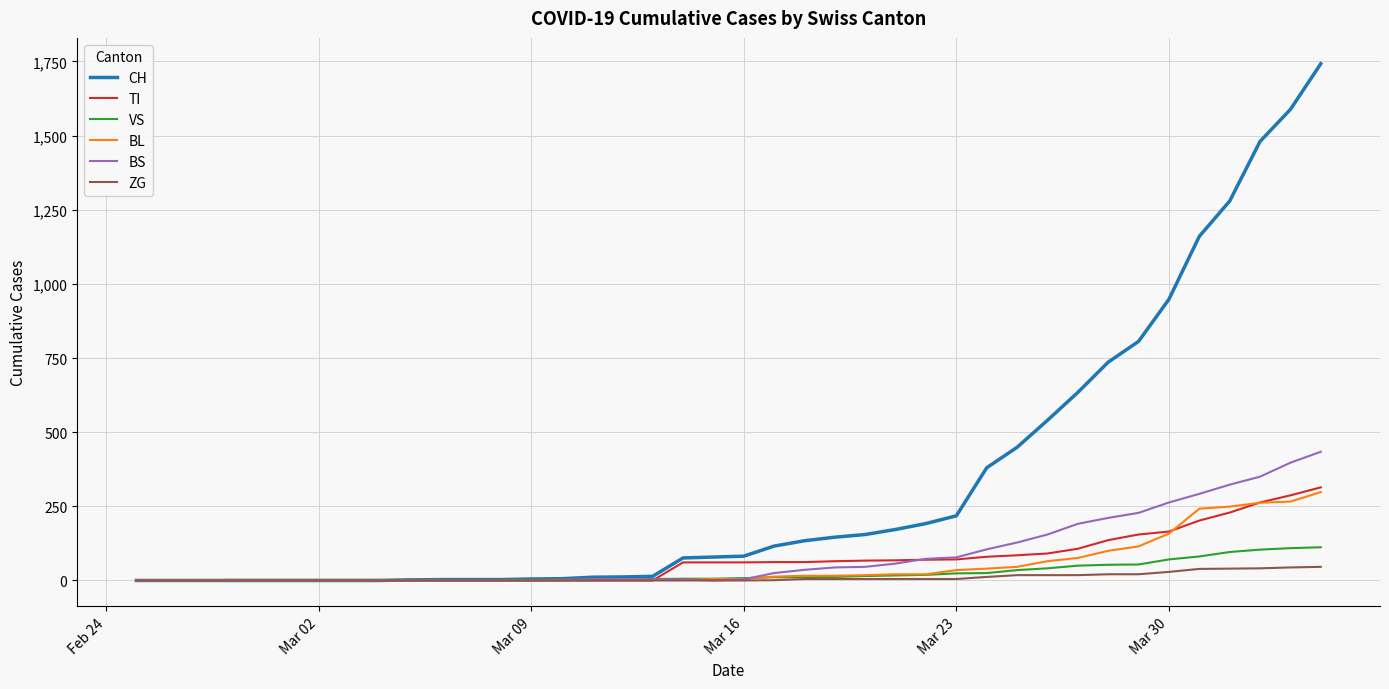

Which series has the largest total across all categories?

CH